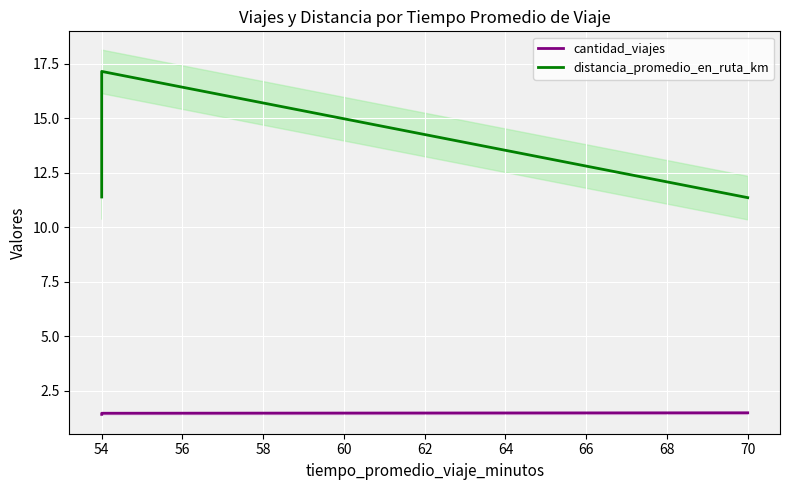

What are all the series names shown in the legend?

cantidad_viajes, distancia_promedio_en_ruta_km